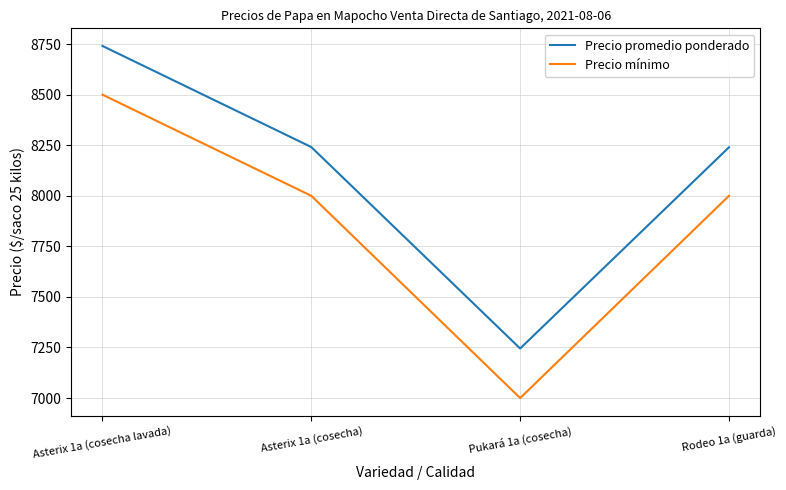

At which category is the sum across all series the highest?

Asterix 1a (cosecha lavada)